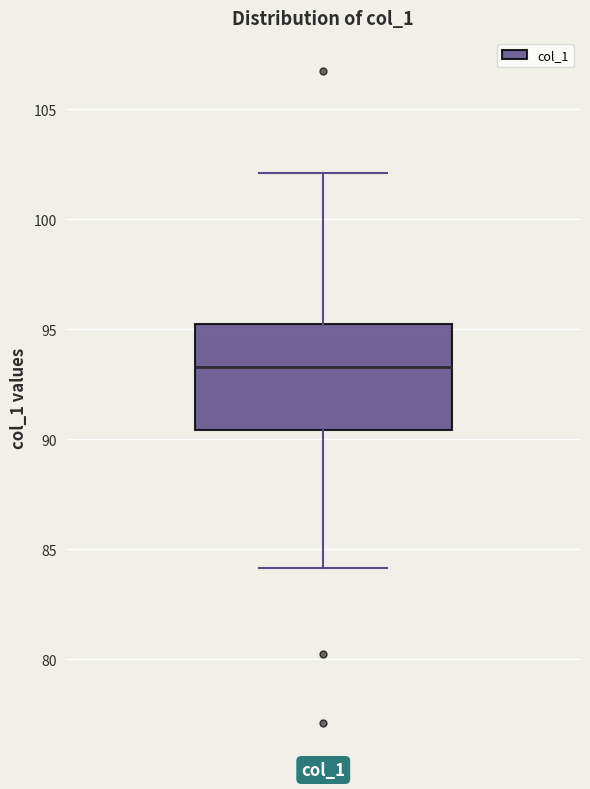

Read this box plot against the y-axis: the position of the median line, the range covered by the box, and the ends of both whiskers. The values are not printed on the chart, so give them approximately, as read against the axis.

median 93.5, box 90.5 to 95.0, whiskers 84.0 to 102.0